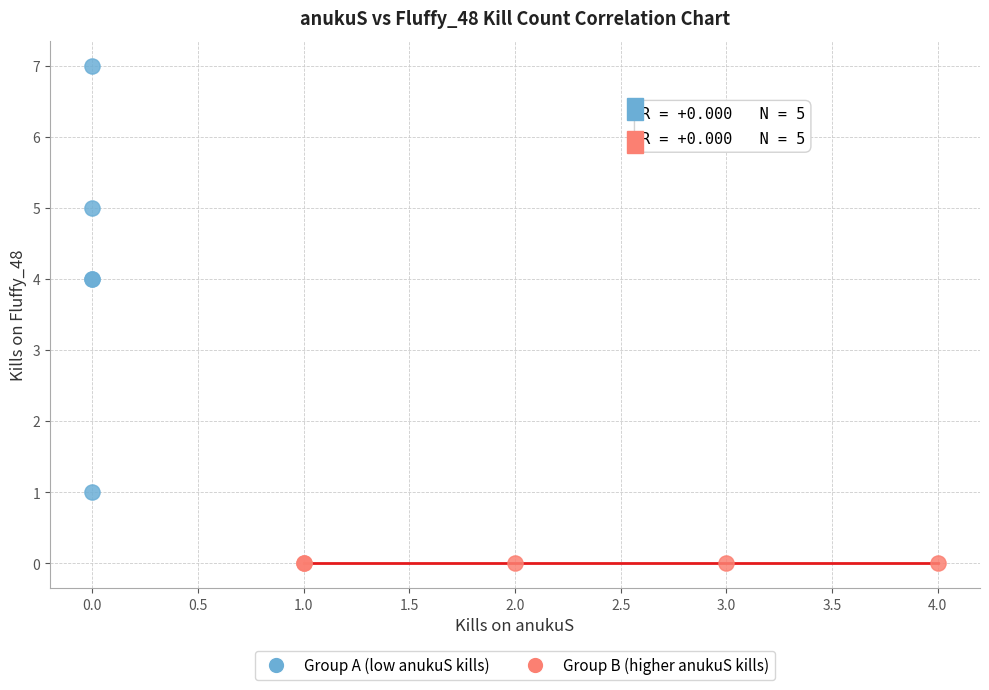

Which series reaches the maximum Y coordinate?

Group A (low anukuS kills)